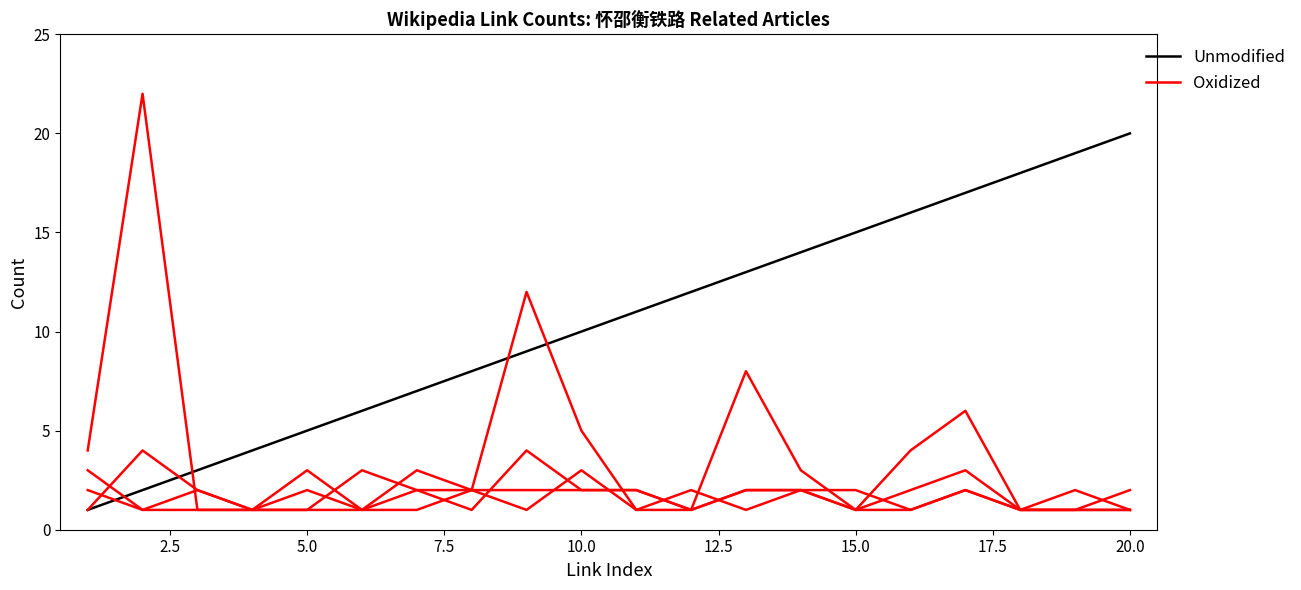

What is the value of the Oxidized point at the 11th from the left?

1